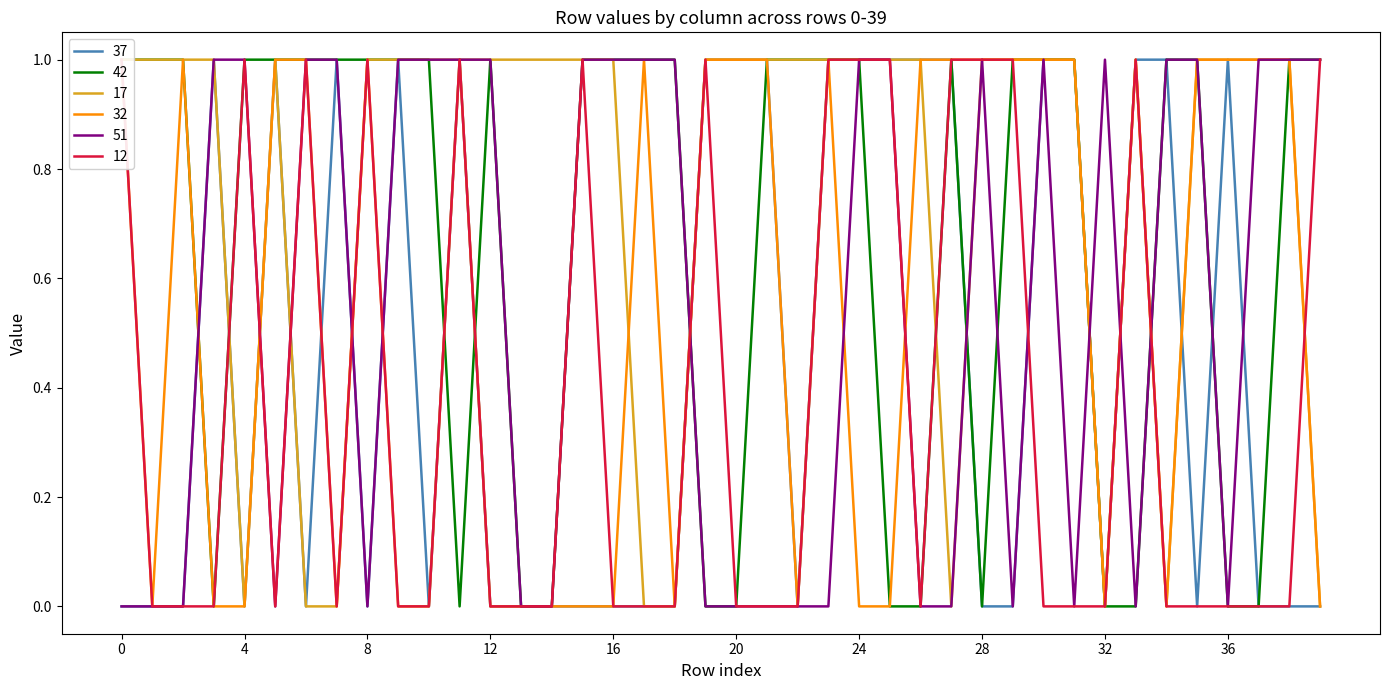

How many interior local valleys does the 12 series have?

3